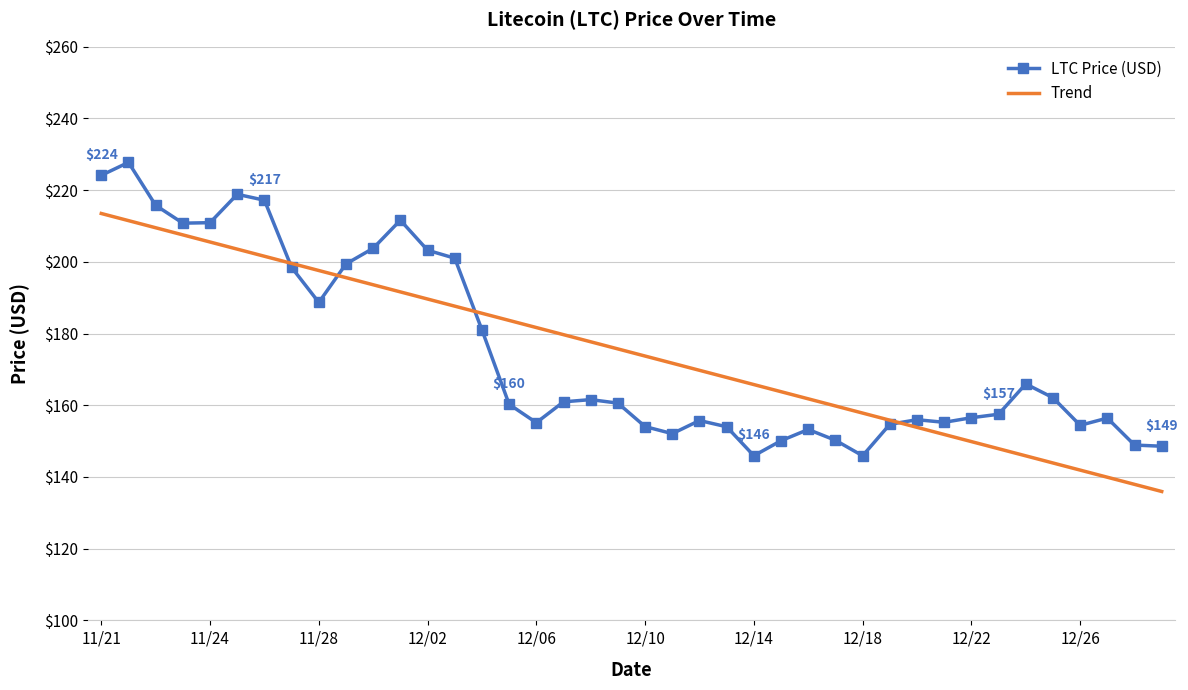

What is the greatest value displayed?

227.7